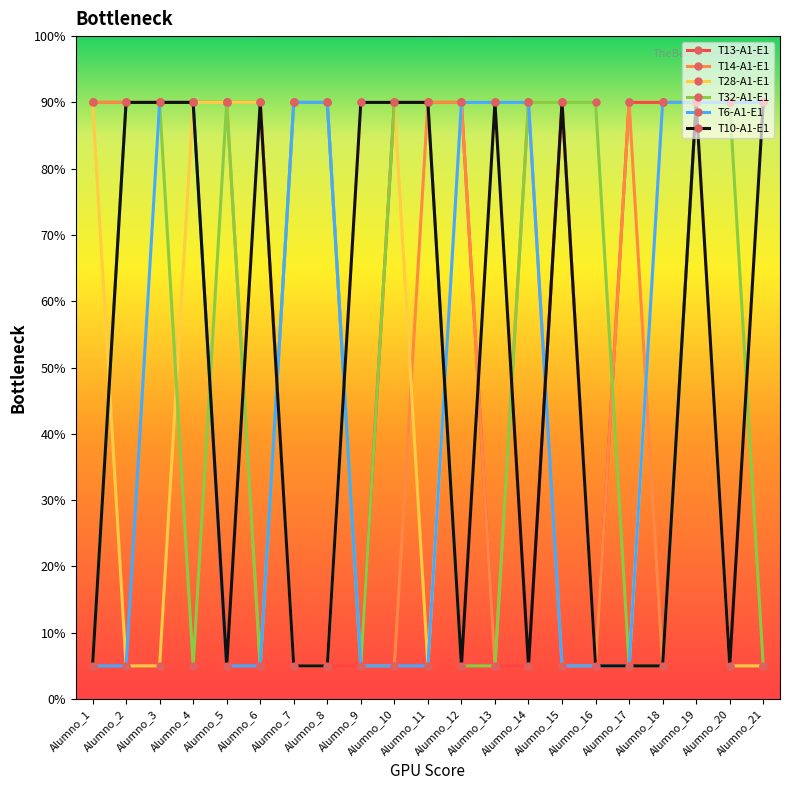

Is this an area chart (filled region under the line)?

No